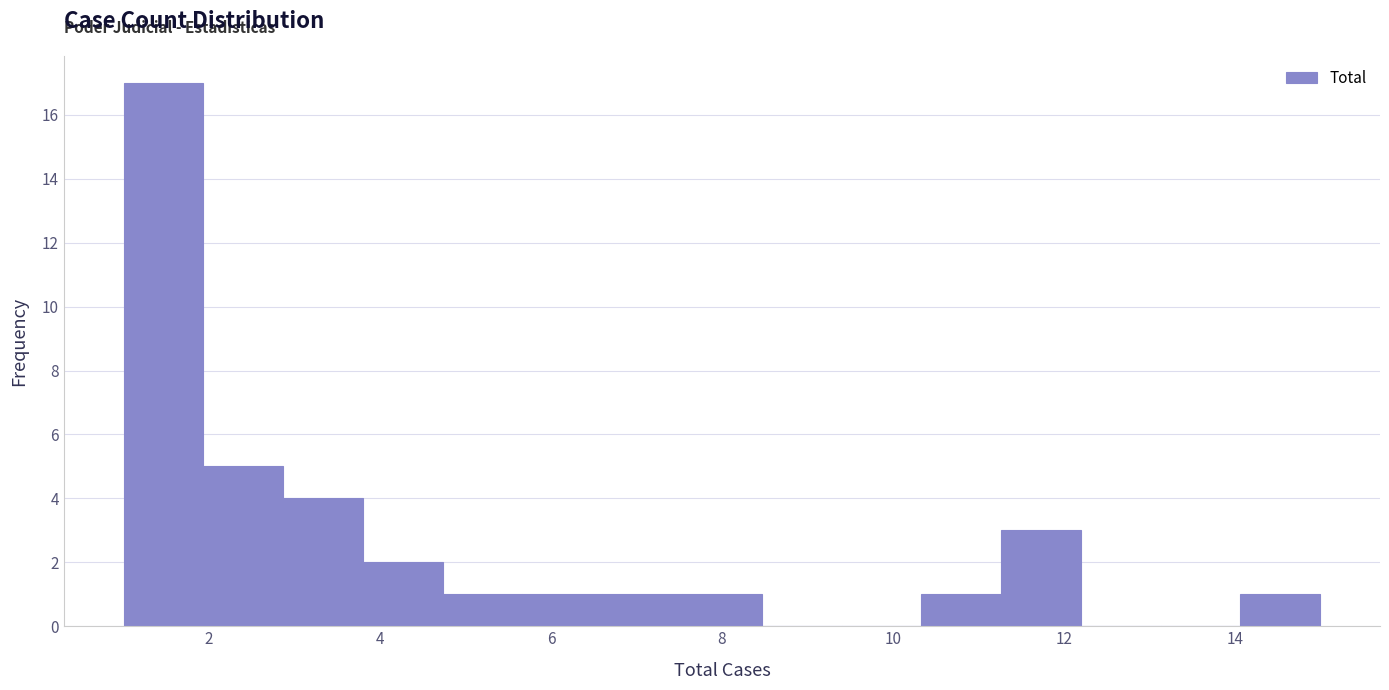

Reading left to right, transcribe this chart: for each bar, give the range it covers on the x-axis and its height. Neither the bar edges nor the heights are printed on the chart, so give them approximately, as read against the axes.

1.0 to 2.0: 17
2.0 to 2.8: 5
2.8 to 3.8: 4
3.8 to 4.8: 2
4.8 to 5.6: 1
5.6 to 6.6: 1
6.6 to 7.6: 1
7.6 to 8.4: 1
8.4 to 9.4: 0
9.4 to 10.4: 0
10.4 to 11.2: 1
11.2 to 12.2: 3
12.2 to 13.2: 0
13.2 to 14.0: 0
14.0 to 15.0: 1